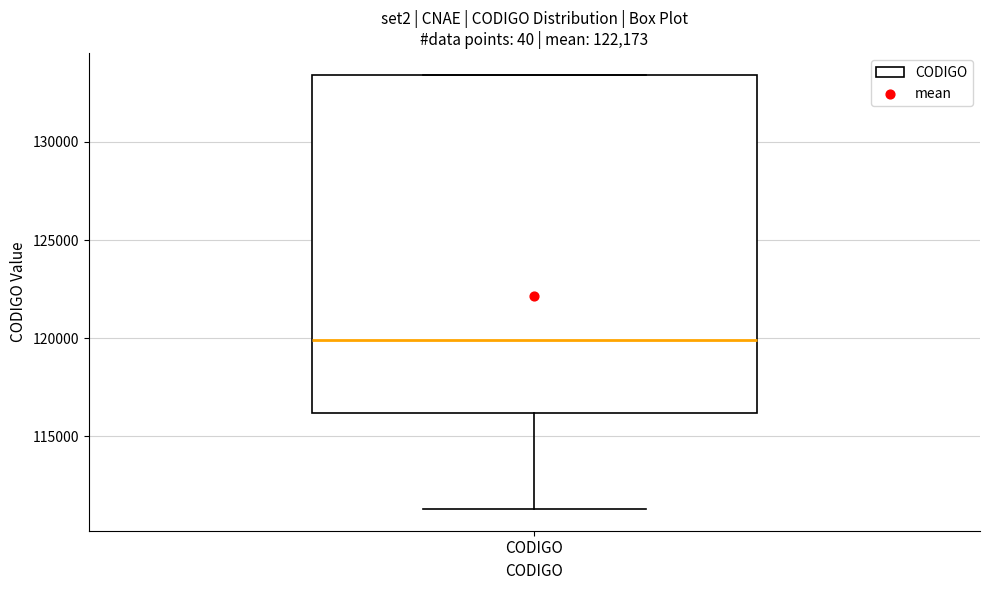

Read this box plot against the y-axis: the position of the median line, the range covered by the box, and the ends of both whiskers. The values are not printed on the chart, so give them approximately, as read against the axis.

median 120000, box 116000 to 133500, whiskers 111500 to 133500